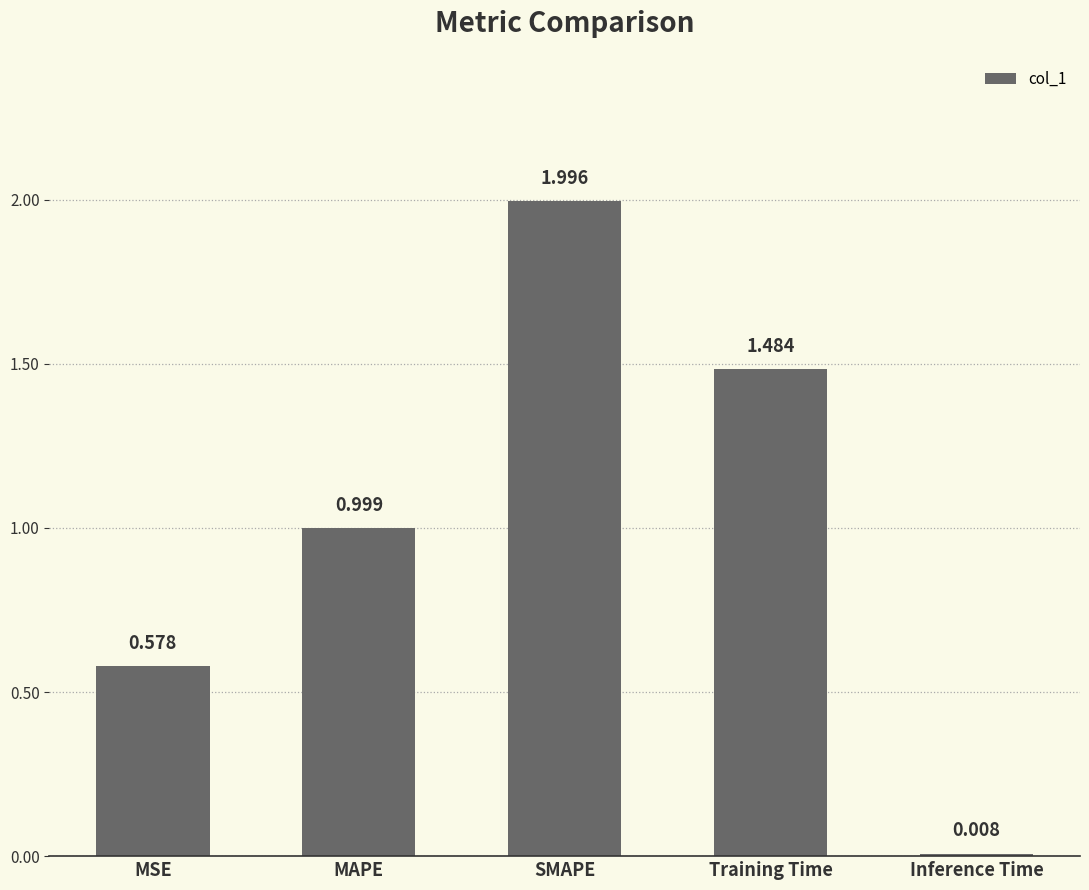

Rank the categories by value from lowest to highest.

Inference Time, MSE, MAPE, Training Time, SMAPE